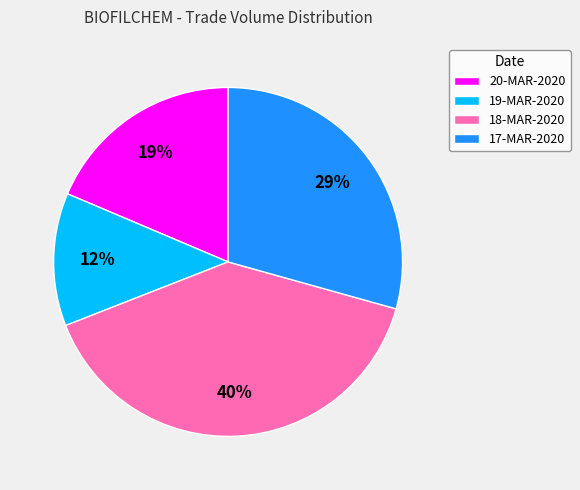

To the nearest percent, what is the average slice percentage?

25%